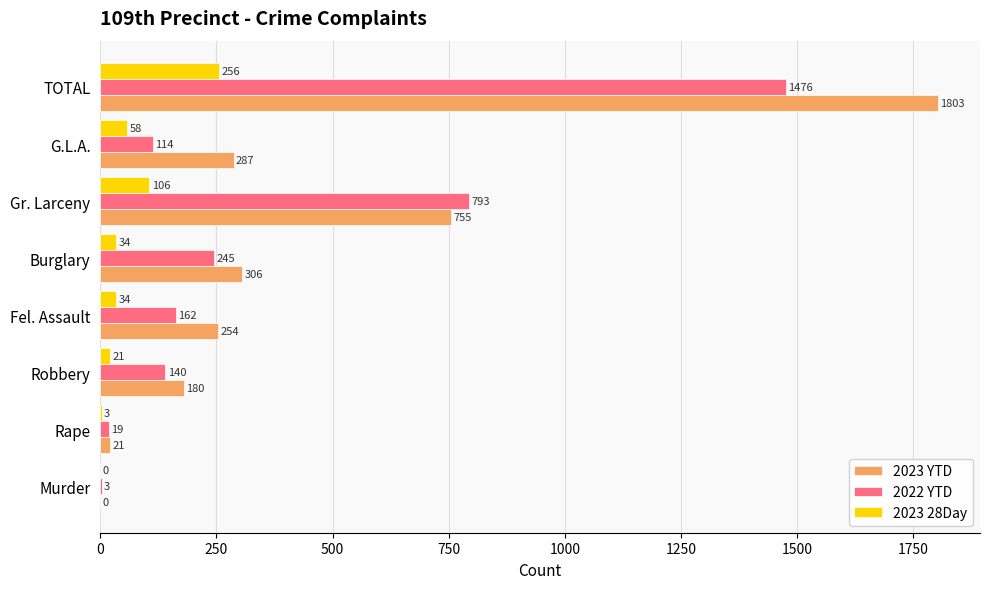

How many positive values does the 2023 28Day series have?

7